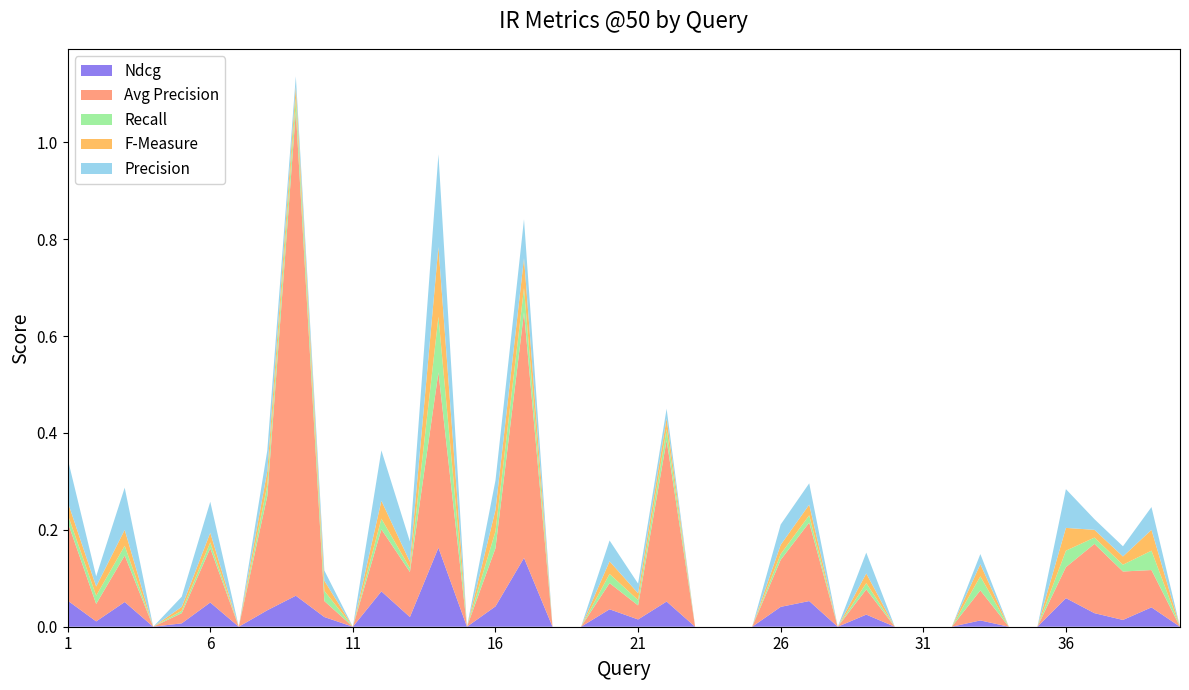

Reading left to right, what are all the values shown in this chart?

Ndcg: 0.1	0.0	0.1	0.0	0.0	0.1	0.0	0.0	0.1	0.0	0.0	0.1	0.0	0.2	0.0	0.0	0.1	0.0	0.0	0.0	0.0	0.1	0.0	0.0	0.0	0.0	0.1	0.0	0.0	0.0	0.0	0.0	0.0	0.0	0.0	0.1	0.0	0.0	0.0	0.0
Avg Precision: 0.2	0.0	0.1	0.0	0.0	0.1	0.0	0.2	1.0	0.0	0.0	0.1	0.1	0.4	0.0	0.1	0.5	0.0	0.0	0.1	0.0	0.3	0.0	0.0	0.0	0.1	0.2	0.0	0.1	0.0	0.0	0.0	0.1	0.0	0.0	0.1	0.1	0.1	0.1	0.0
Recall: 0.0	0.0	0.0	0.0	0.0	0.0	0.0	0.0	0.0	0.0	0.0	0.0	0.0	0.1	0.0	0.0	0.1	0.0	0.0	0.0	0.0	0.0	0.0	0.0	0.0	0.0	0.0	0.0	0.0	0.0	0.0	0.0	0.0	0.0	0.0	0.0	0.0	0.0	0.0	0.0
F-Measure: 0.0	0.0	0.0	0.0	0.0	0.0	0.0	0.0	0.0	0.0	0.0	0.0	0.0	0.1	0.0	0.0	0.1	0.0	0.0	0.0	0.0	0.0	0.0	0.0	0.0	0.0	0.0	0.0	0.0	0.0	0.0	0.0	0.0	0.0	0.0	0.0	0.0	0.0	0.0	0.0
Precision: 0.1	0.0	0.1	0.0	0.0	0.1	0.0	0.0	0.0	0.0	0.0	0.1	0.0	0.2	0.0	0.1	0.1	0.0	0.0	0.0	0.0	0.0	0.0	0.0	0.0	0.0	0.0	0.0	0.0	0.0	0.0	0.0	0.0	0.0	0.0	0.1	0.0	0.0	0.0	0.0